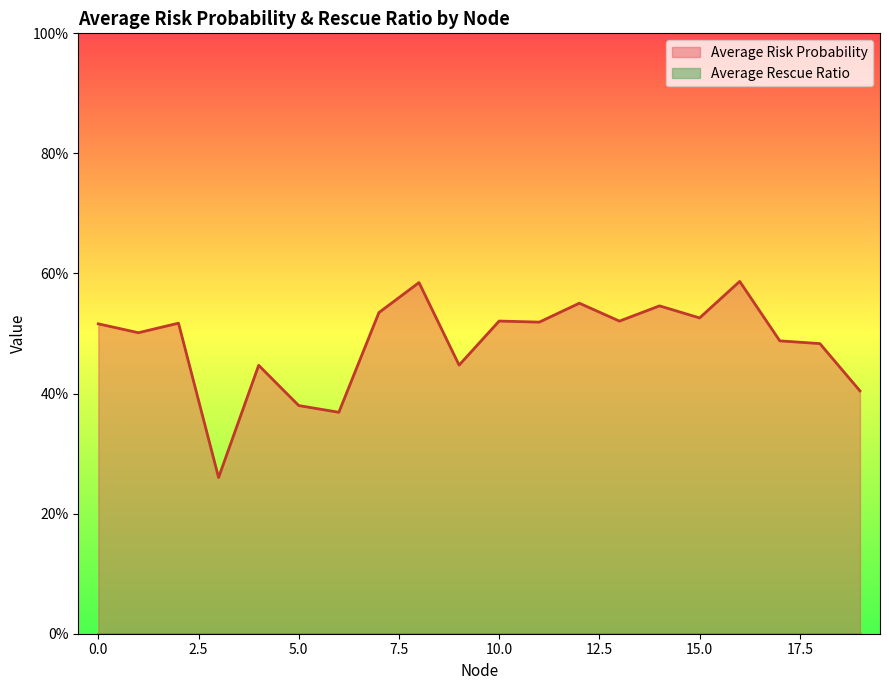

Which label corresponds to the largest value in the chart?

16